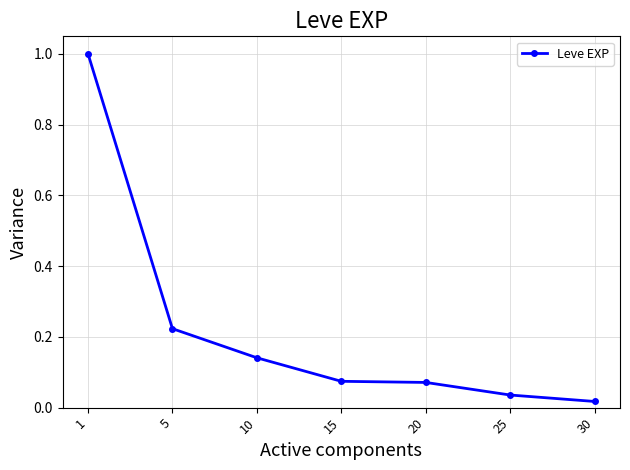

What is the sum of the values at 1 and 25?

1.0